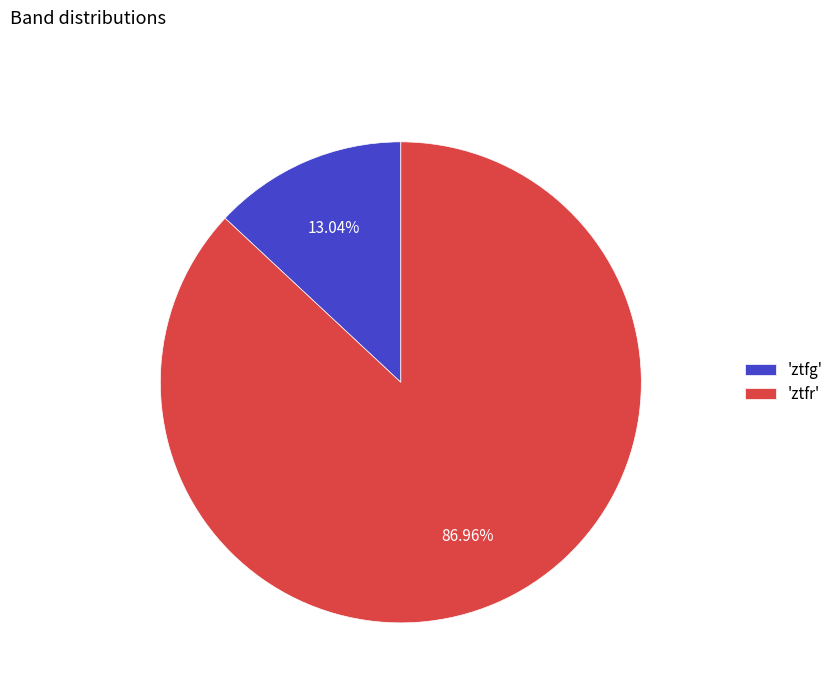

Rank the categories by value from highest to lowest.

'ztfr', 'ztfg'